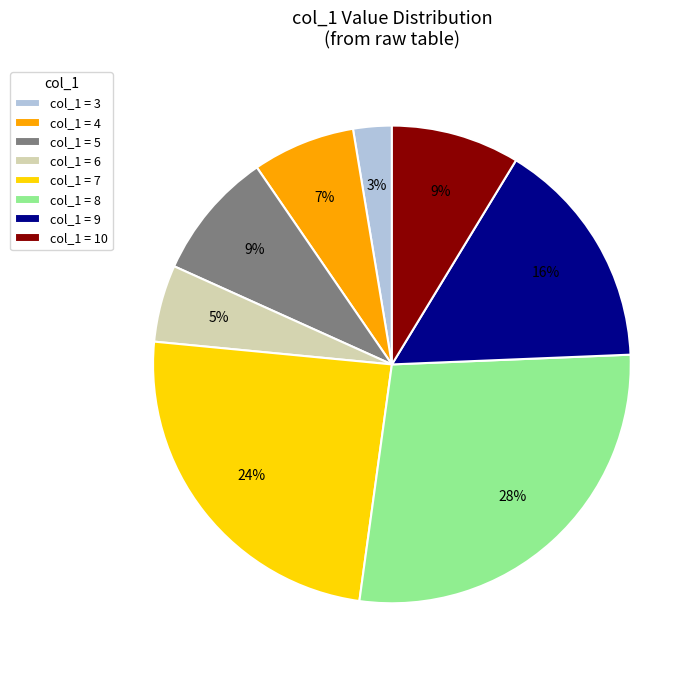

To the nearest percent, what percentage of the pie is col_1 = 9?

16%